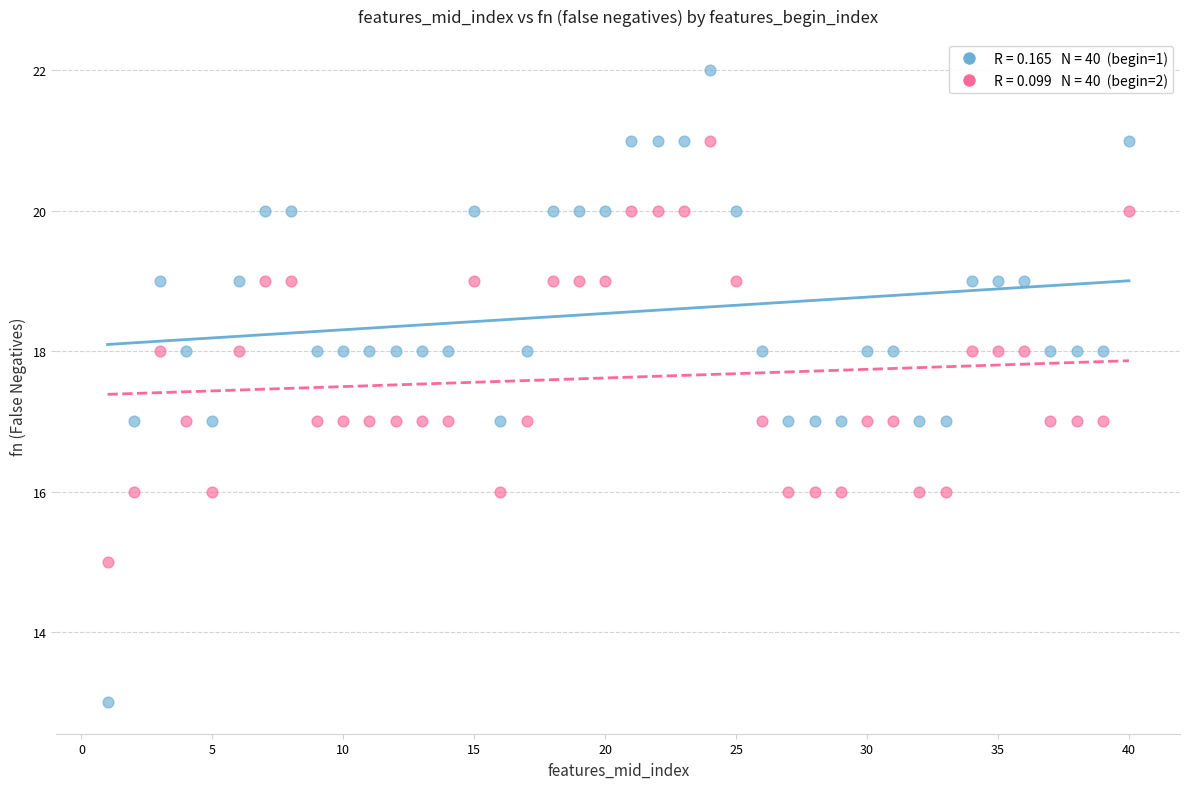

Across all data points, what is the range of Y values (max minus min)?

9